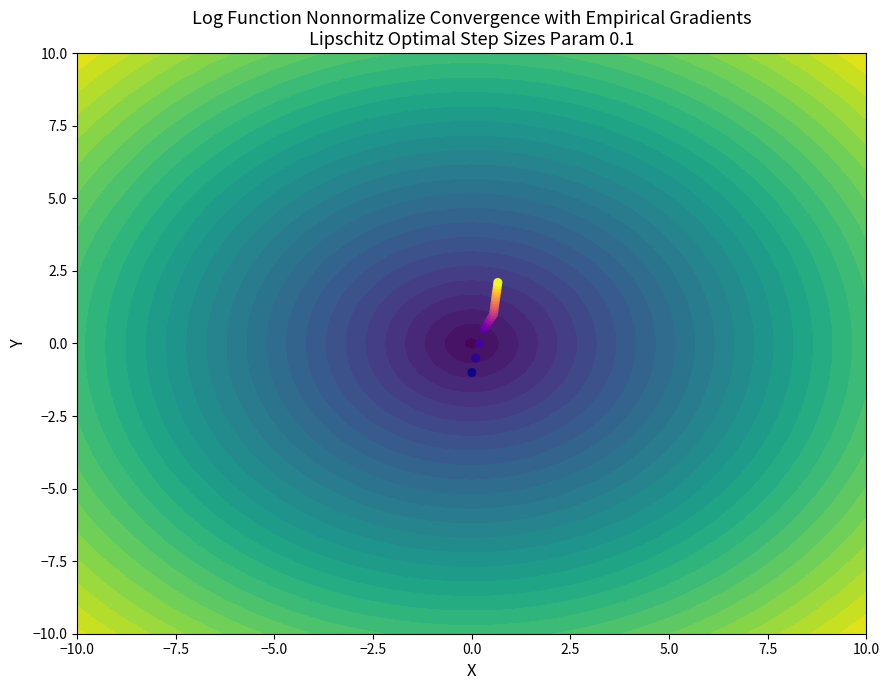

The value at 19 is 3.6. True or false?

False